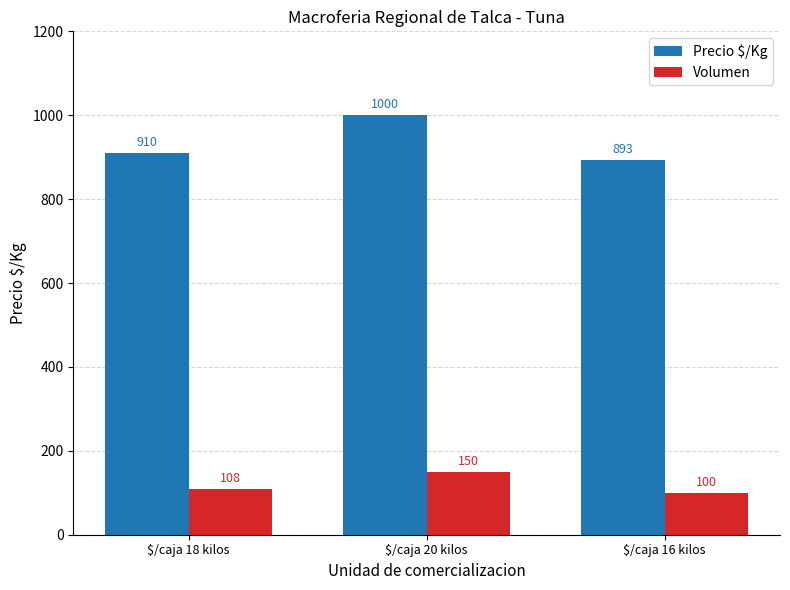

Reading right to left, list all the values displayed in this chart.

Precio $/Kg: $/caja 16 kilos=893	$/caja 20 kilos=1000	$/caja 18 kilos=910
Volumen: $/caja 16 kilos=100	$/caja 20 kilos=150	$/caja 18 kilos=108